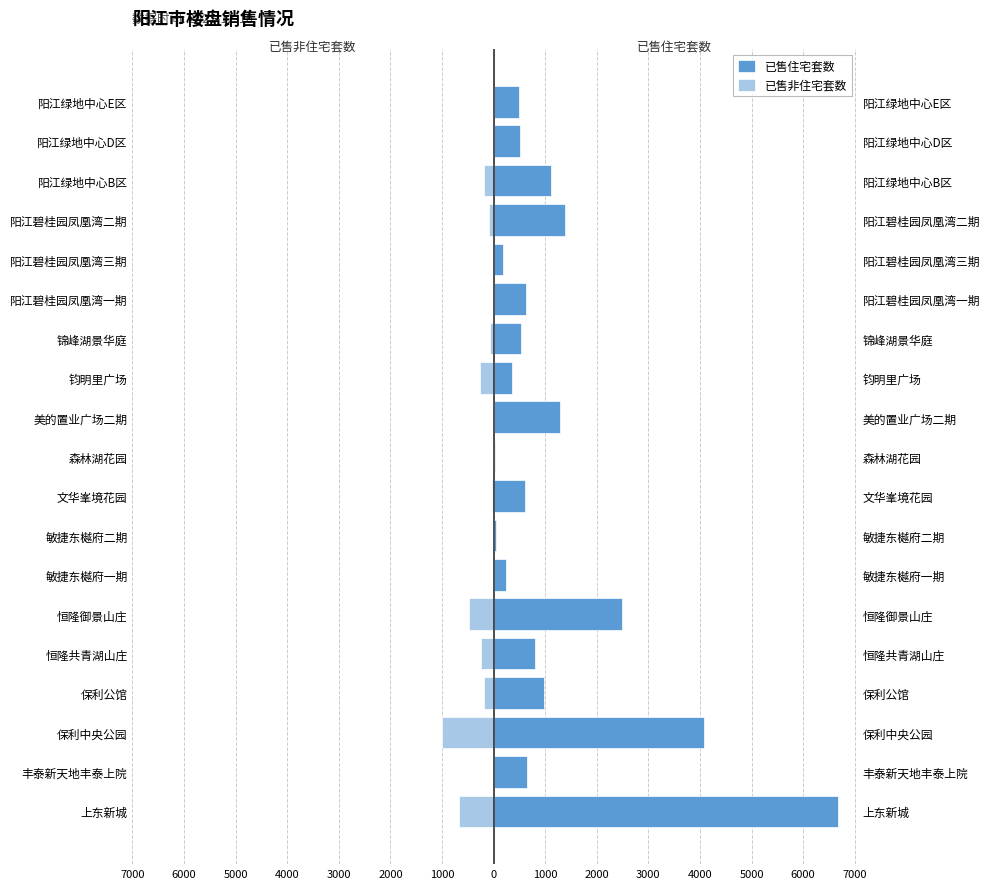

Which series has the largest range (max minus min)?

已售住宅套数